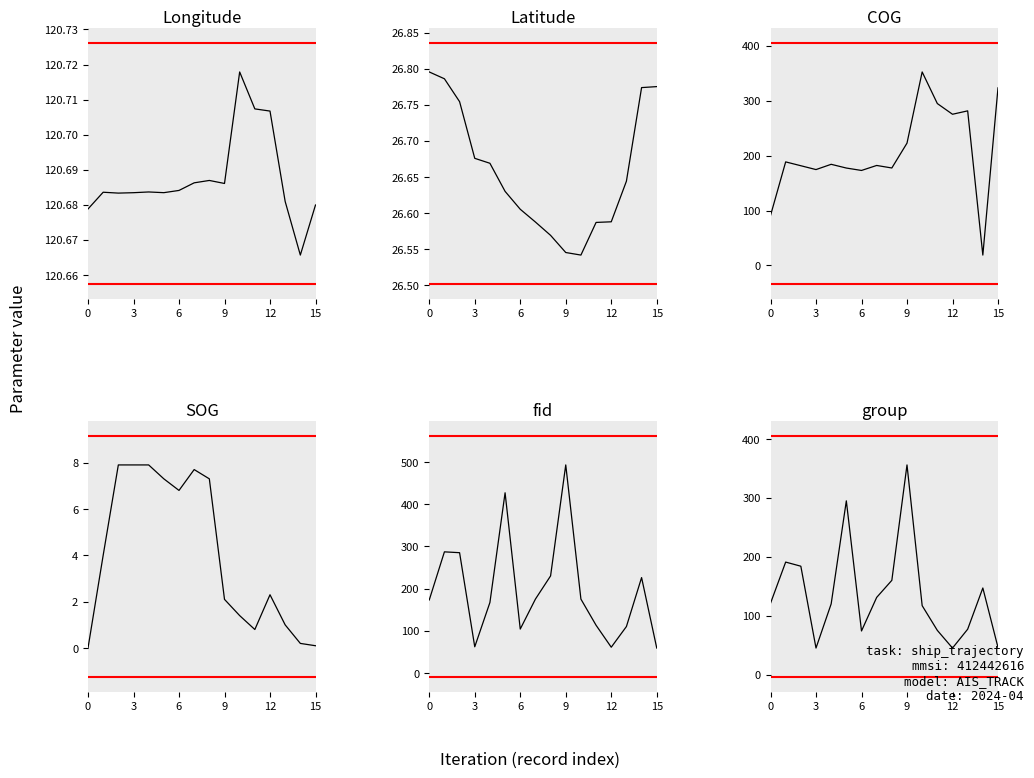

True or false: fid and SOG intersect in this chart.

False